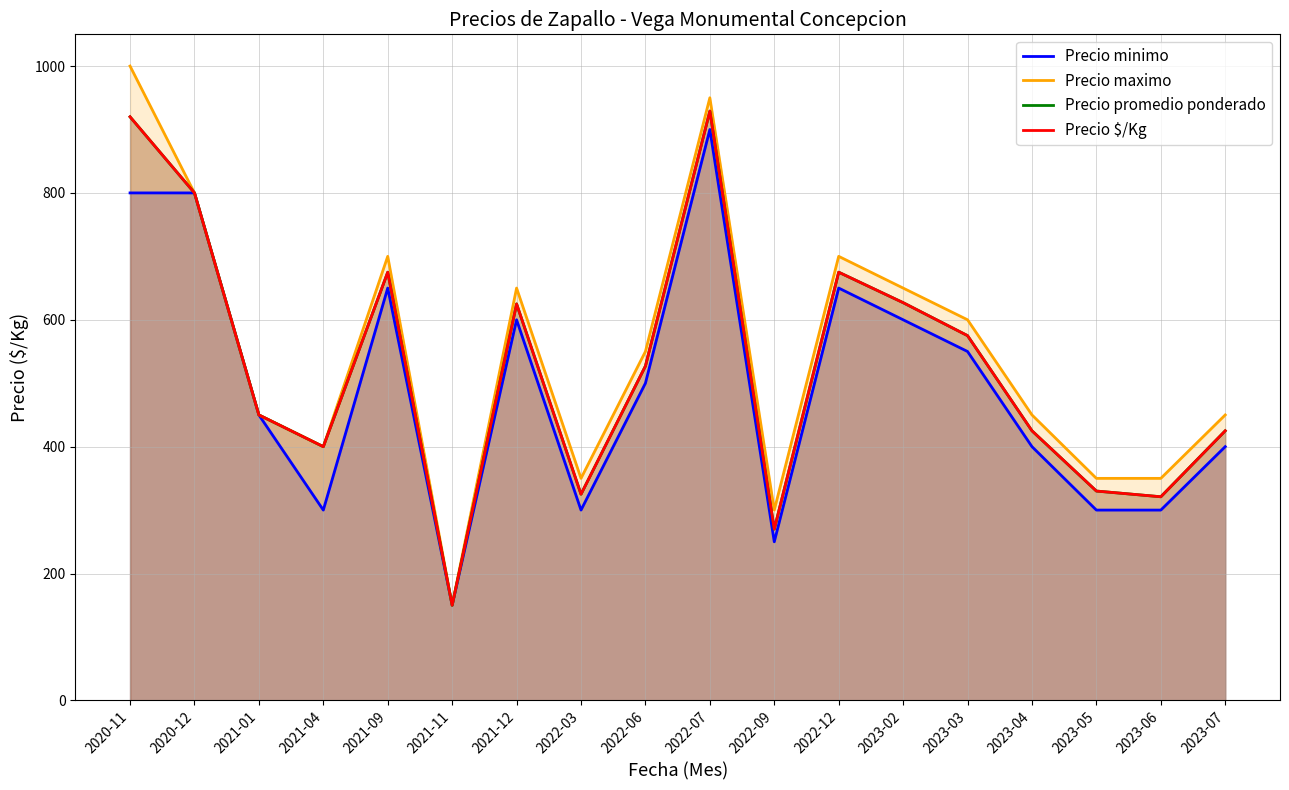

Is the value of Precio promedio ponderado at 2023-04 greater than the value of Precio $/Kg at 2020-12?

No